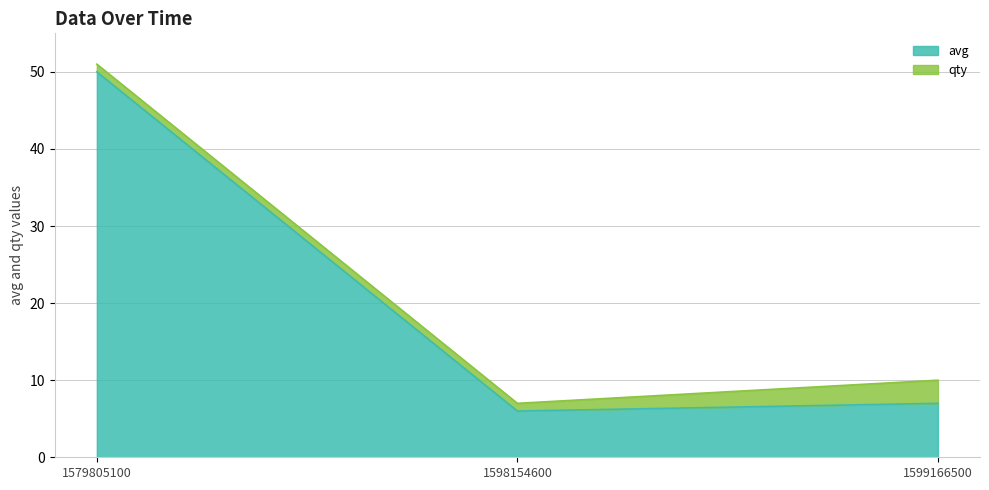

What is the smallest value displayed?

6